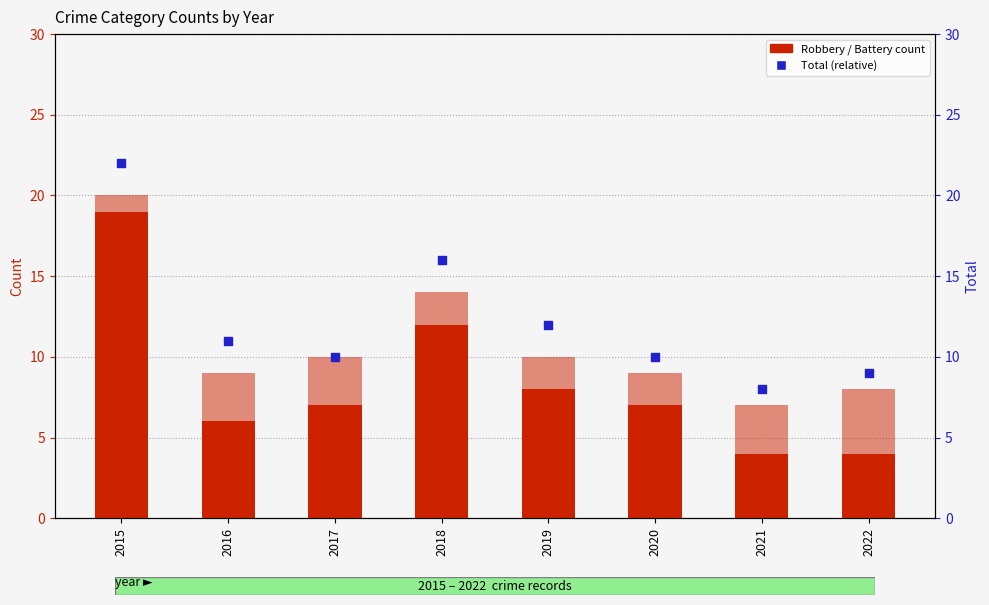

Which series reaches the maximum Y coordinate?

Total (relative)